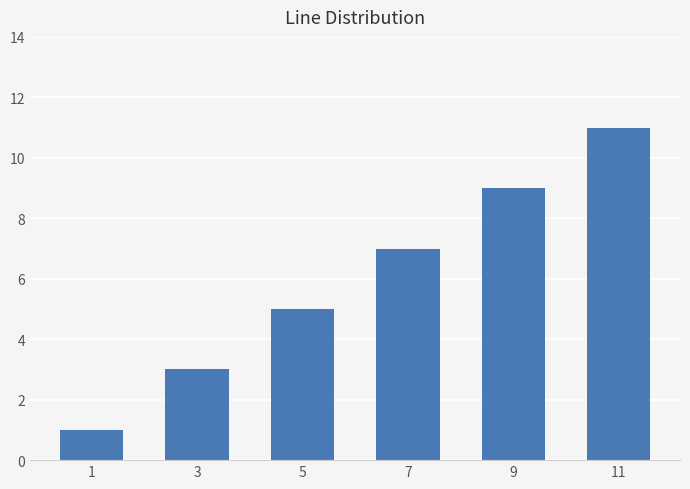

What is the sum of the values at 1 and 9?

10